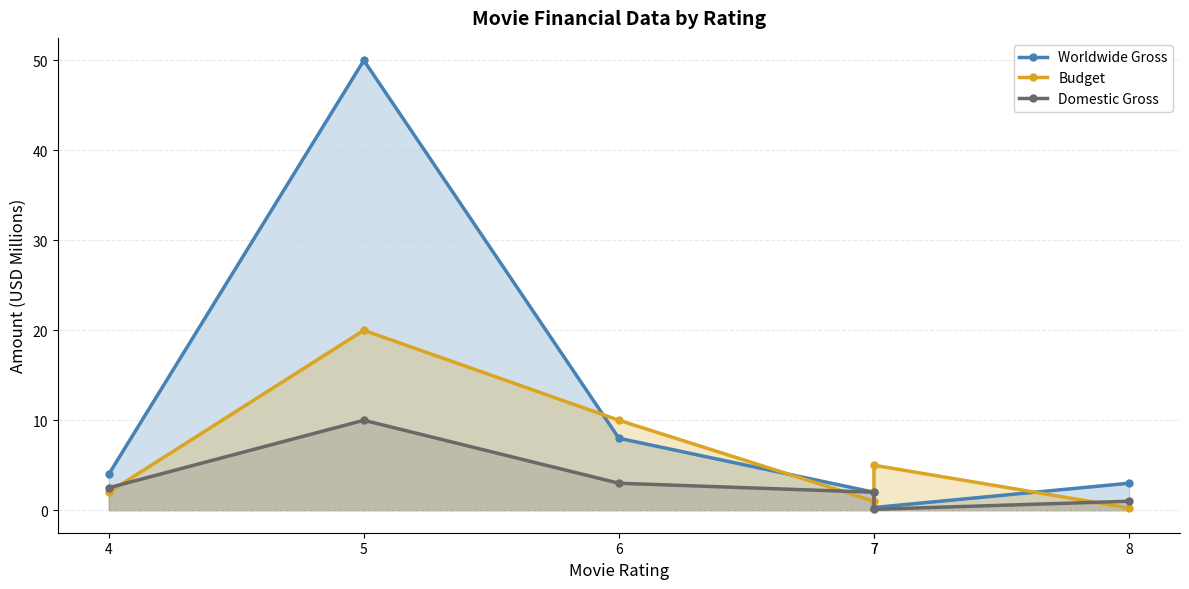

Where do Domestic Gross and Budget first cross each other?

4 and 5